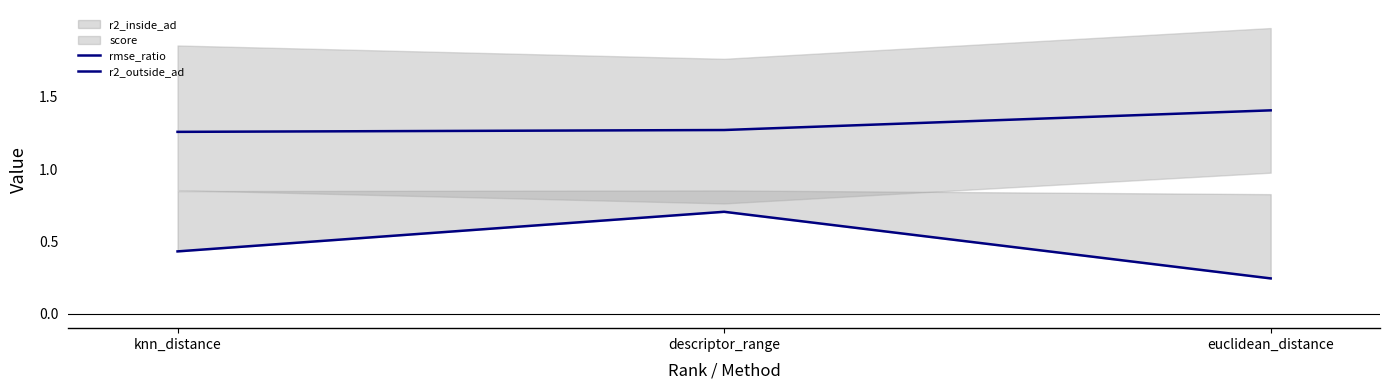

What value does the rmse_ratio series have at euclidean_distance?

1.4